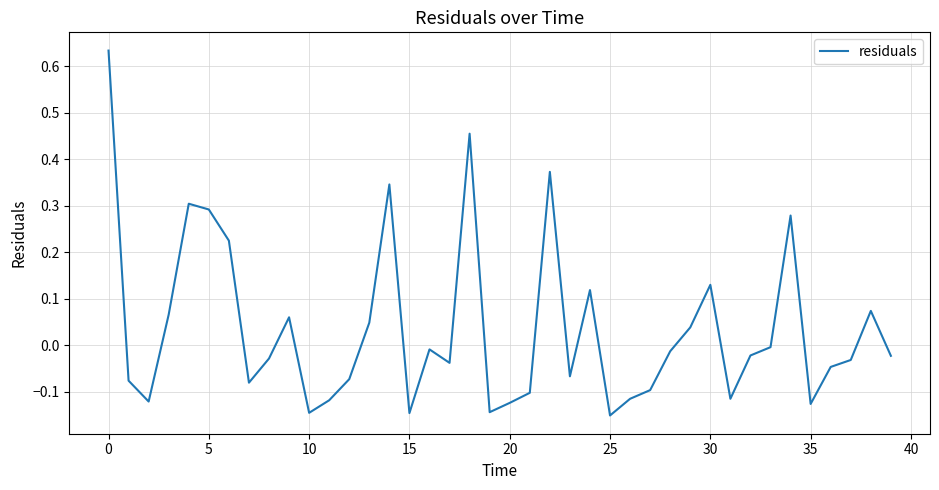

What is the difference between the maximum and minimum values?

0.8